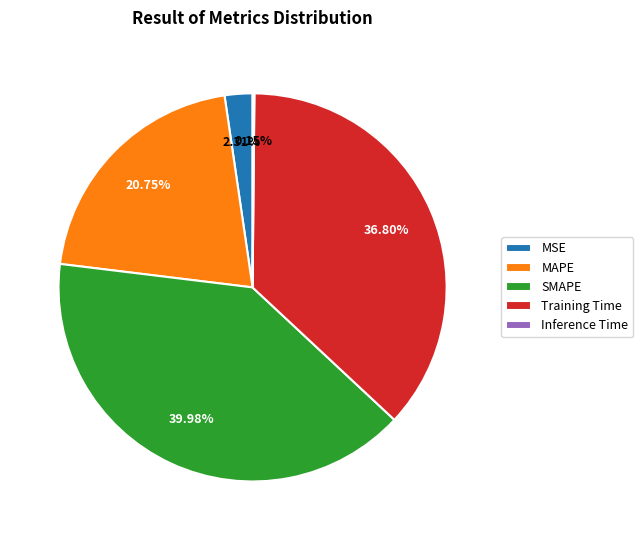

Between SMAPE and MSE, which is larger?

SMAPE